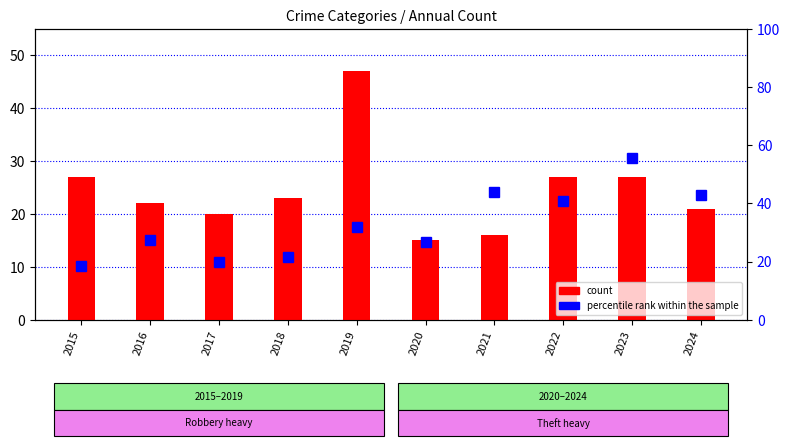

What is the difference between the percentile rank within the sample values at 2020 and 2022?

14.0